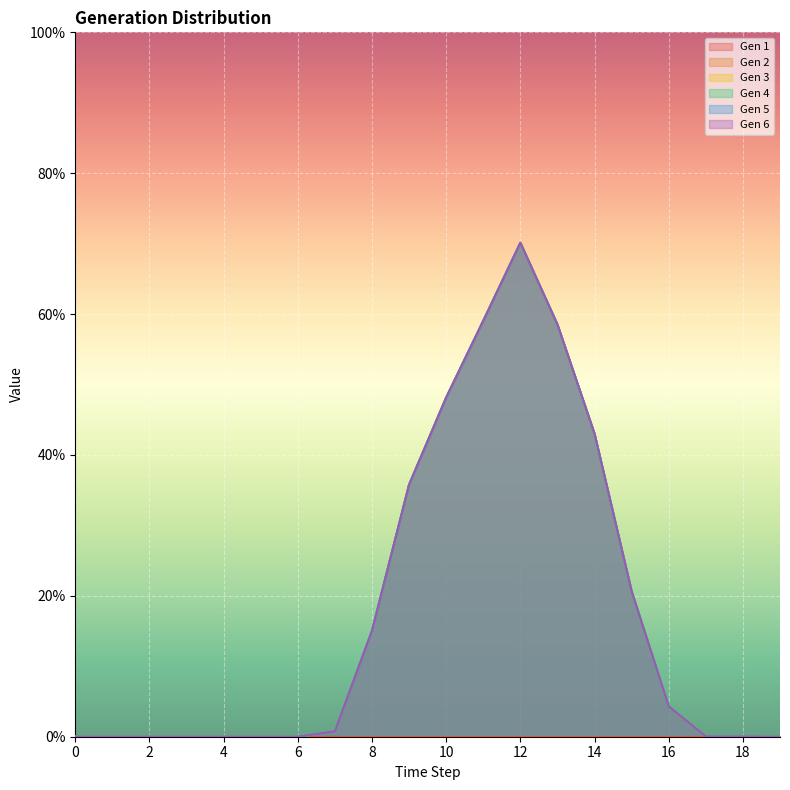

Is the value of Gen 2 at 19 greater than the value of Gen 5 at 10?

No